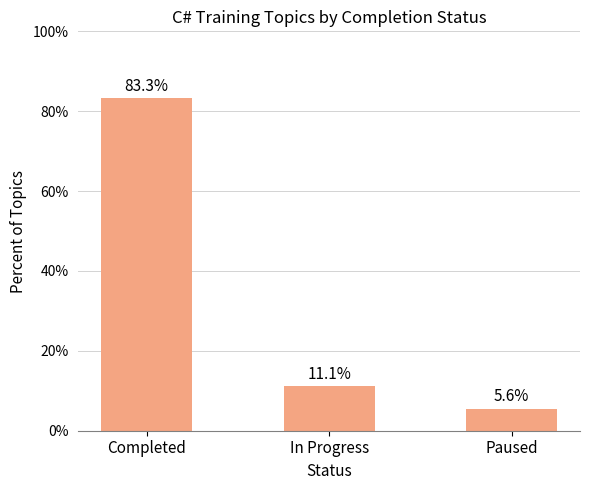

Where does the data first go above 11?

Completed